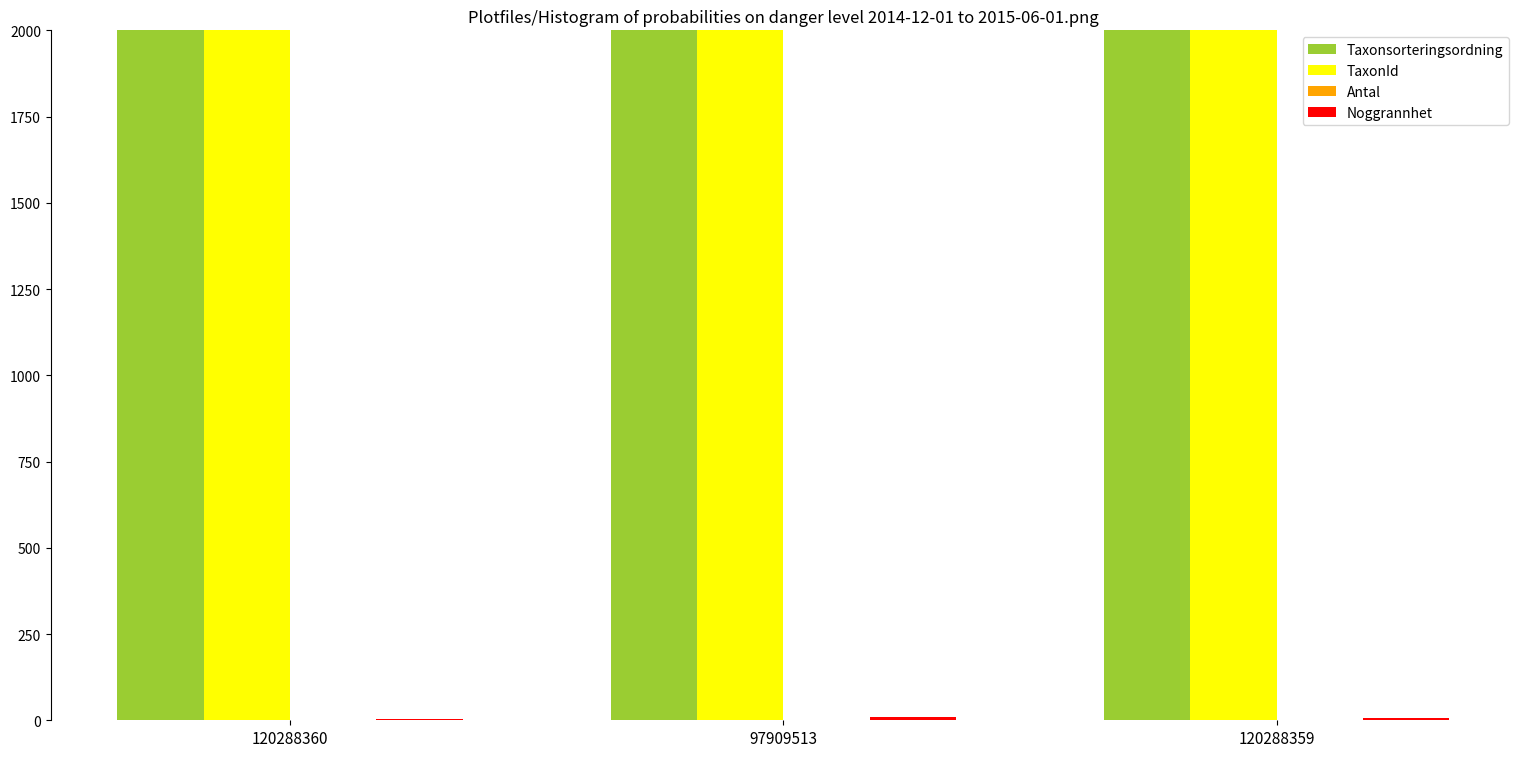

Reading right to left, what are all the values shown in this chart?

Taxonsorteringsordning: 120288359=91908	97909513=77506	120288360=91908
TaxonId: 120288359=4364	97909513=6425	120288360=4364
Antal: 120288359=1	97909513=1	120288360=1
Noggrannhet: 120288359=8	97909513=10	120288360=4